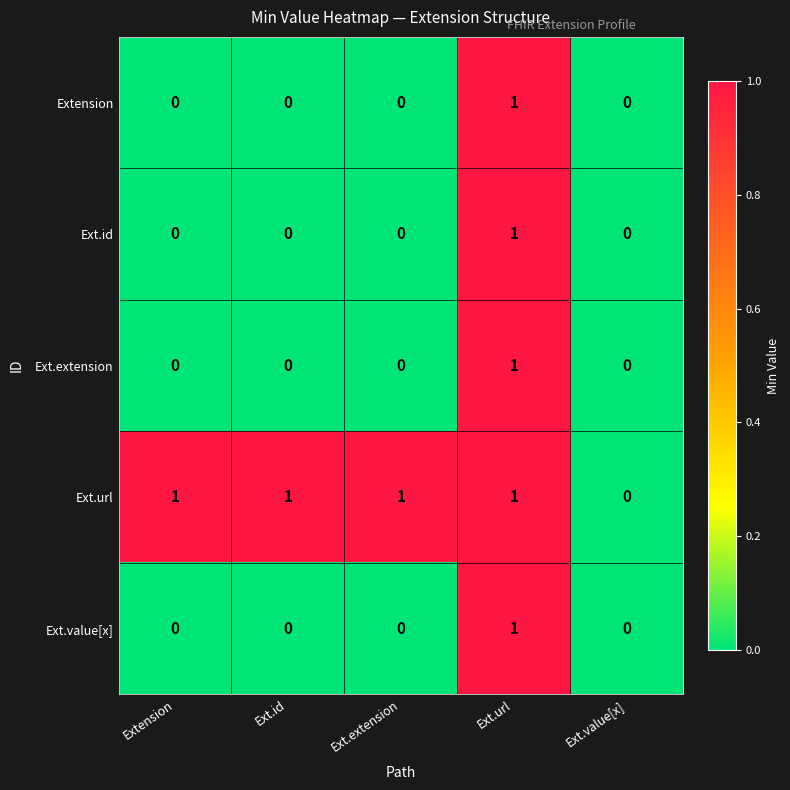

Reading left to right, list all the values displayed in this chart.

Extension: Extension=0	Ext.id=0	Ext.extension=0	Ext.url=1	Ext.value[x]=0
Ext.id: Extension=0	Ext.id=0	Ext.extension=0	Ext.url=1	Ext.value[x]=0
Ext.extension: Extension=0	Ext.id=0	Ext.extension=0	Ext.url=1	Ext.value[x]=0
Ext.url: Extension=1	Ext.id=1	Ext.extension=1	Ext.url=1	Ext.value[x]=0
Ext.value[x]: Extension=0	Ext.id=0	Ext.extension=0	Ext.url=1	Ext.value[x]=0